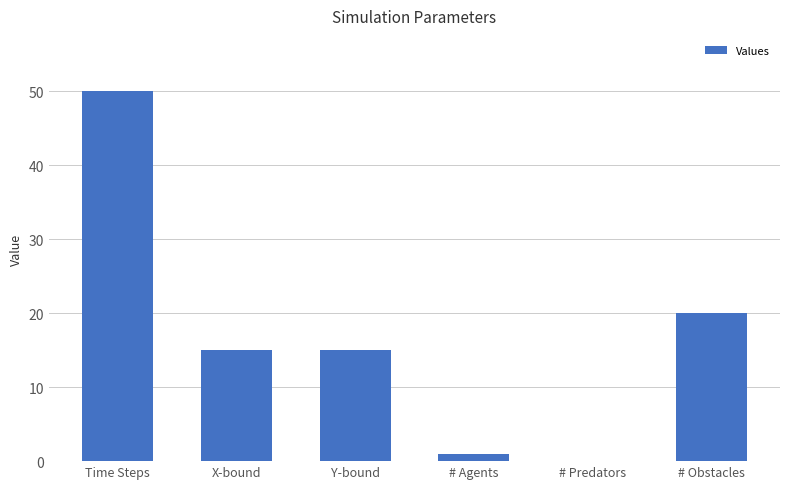

What is the sum of the values at Time Steps and X-bound?

65